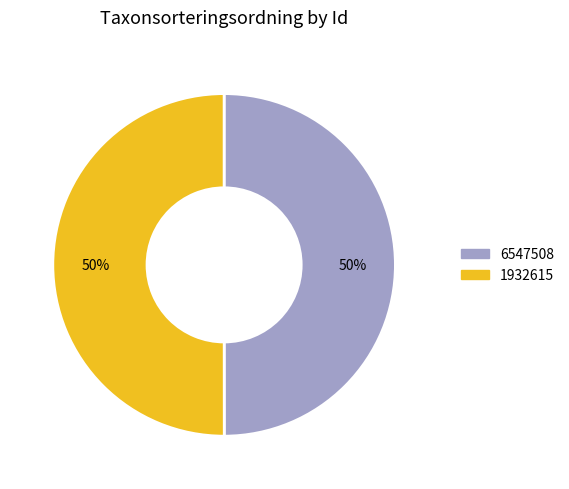

What percentage is the 6547508 slice, to the nearest percent?

50%